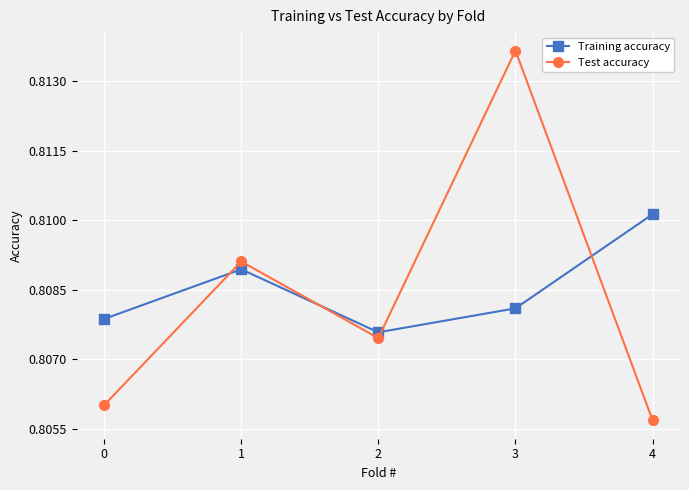

At which label does Training accuracy reach its peak?

4